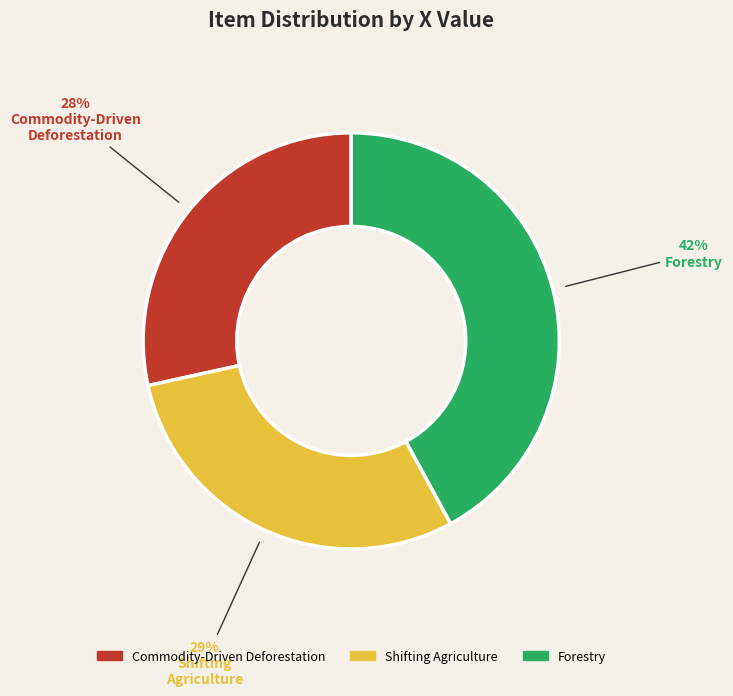

Combined, do Commodity-Driven Deforestation and Shifting Agriculture account for over 50%?

Yes